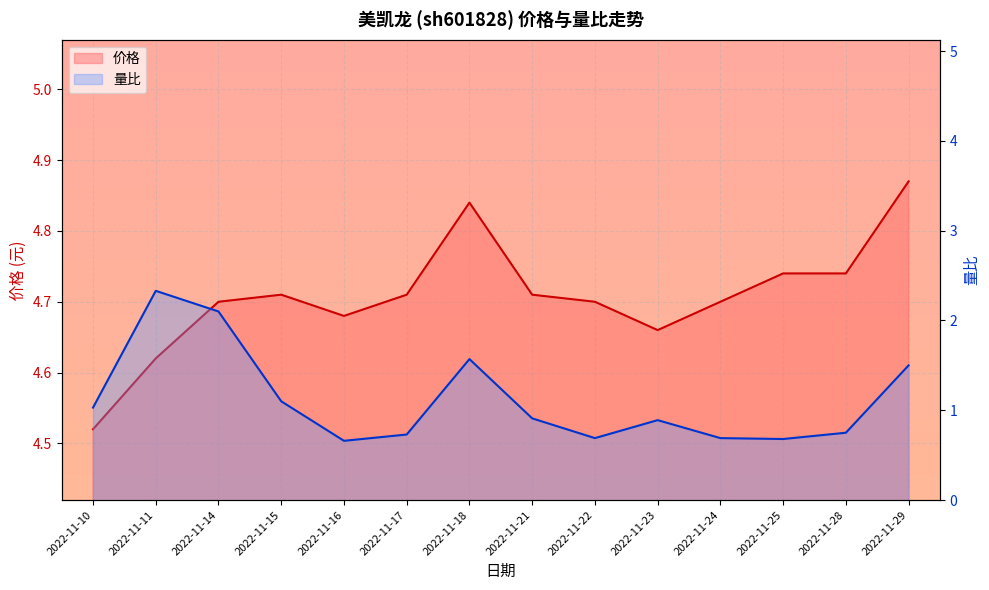

True or false: 量比 and 价格 intersect in this chart.

False